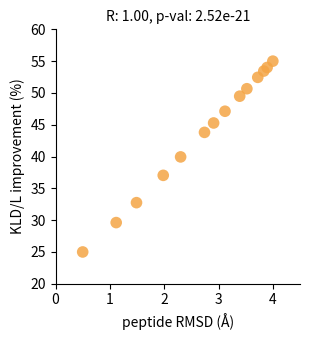

What is the range of Y values (max minus min)?

30.0